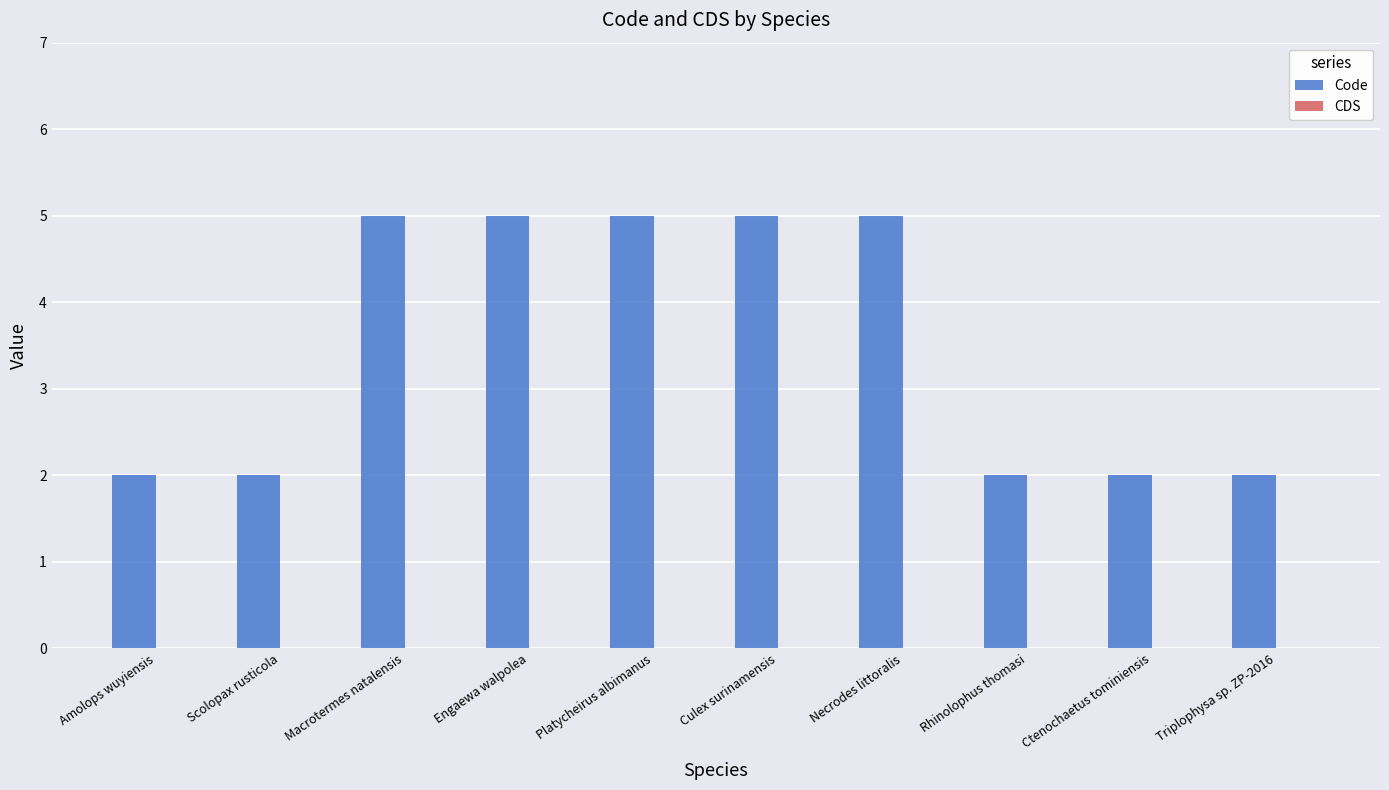

What is the label of the 9th bar from the left?

Ctenochaetus tominiensis